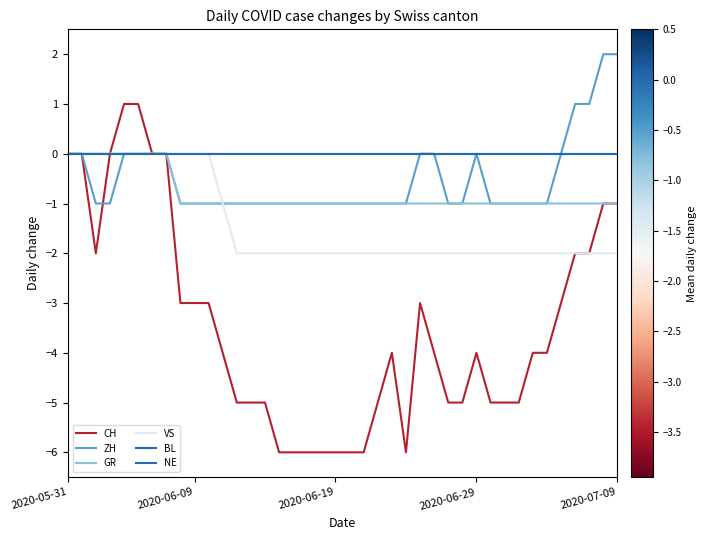

True or false: ZH and NE intersect in this chart.

False